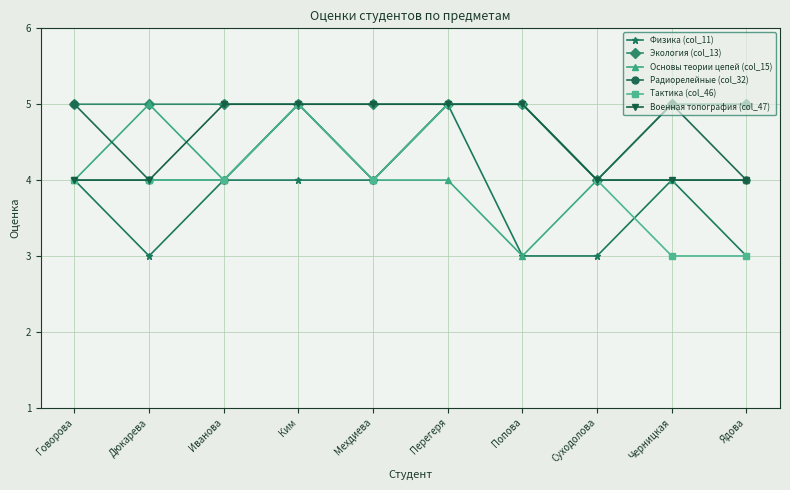

Where is the first local minimum for Физика (col_11)?

Дюкарева